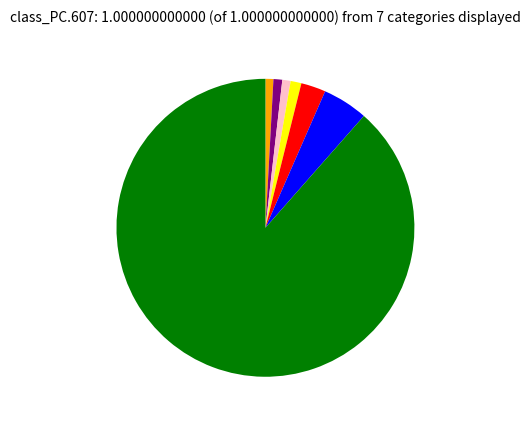

Does any single category account for the majority?

Yes